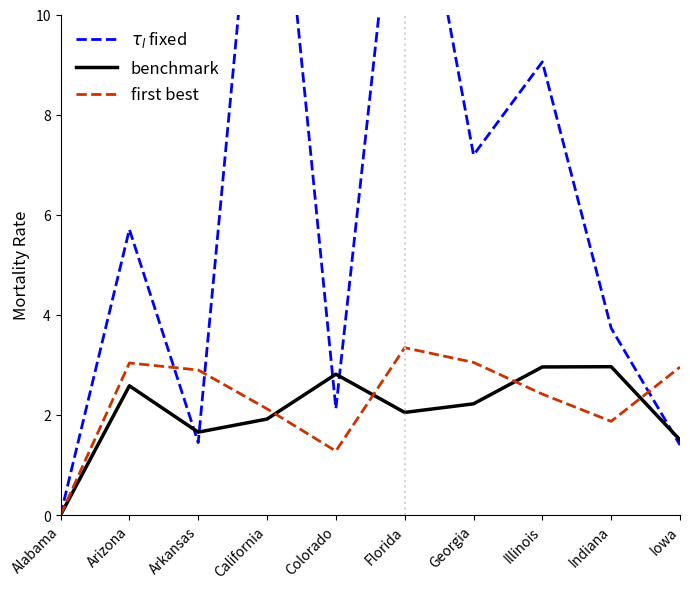

What are all the series names shown in the legend?

$\tau_l$ fixed, benchmark, first best